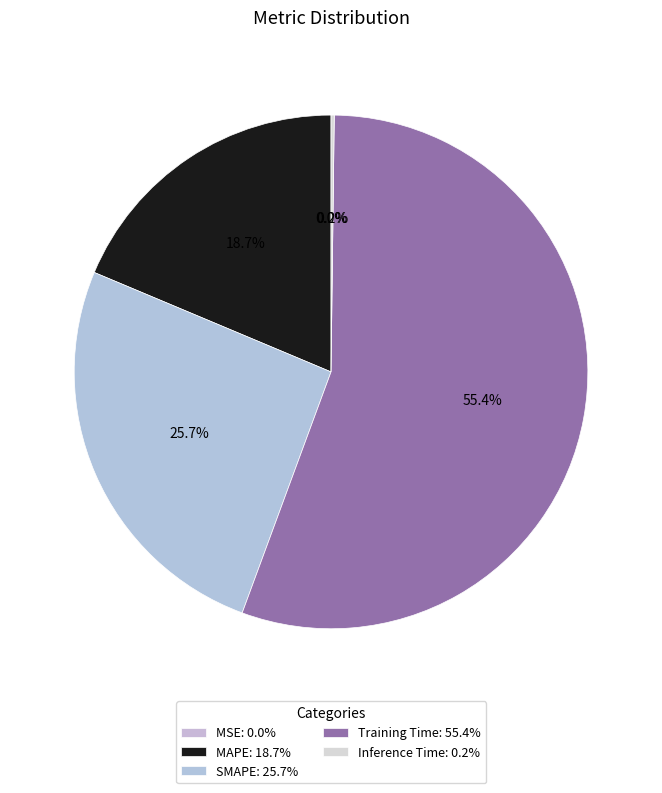

What is the majority slice?

Training Time